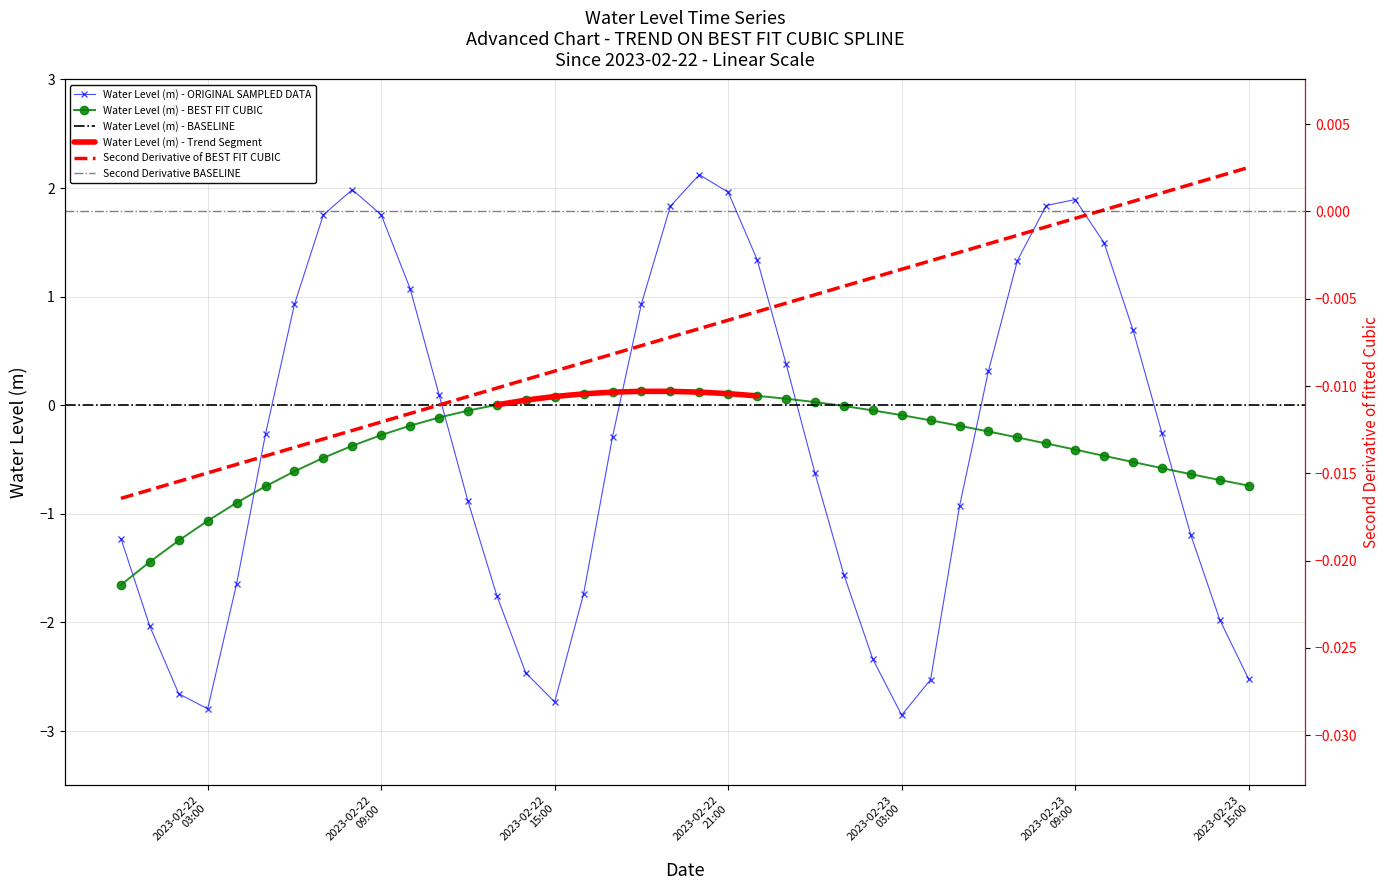

Does the chart have visible grid lines?

Yes